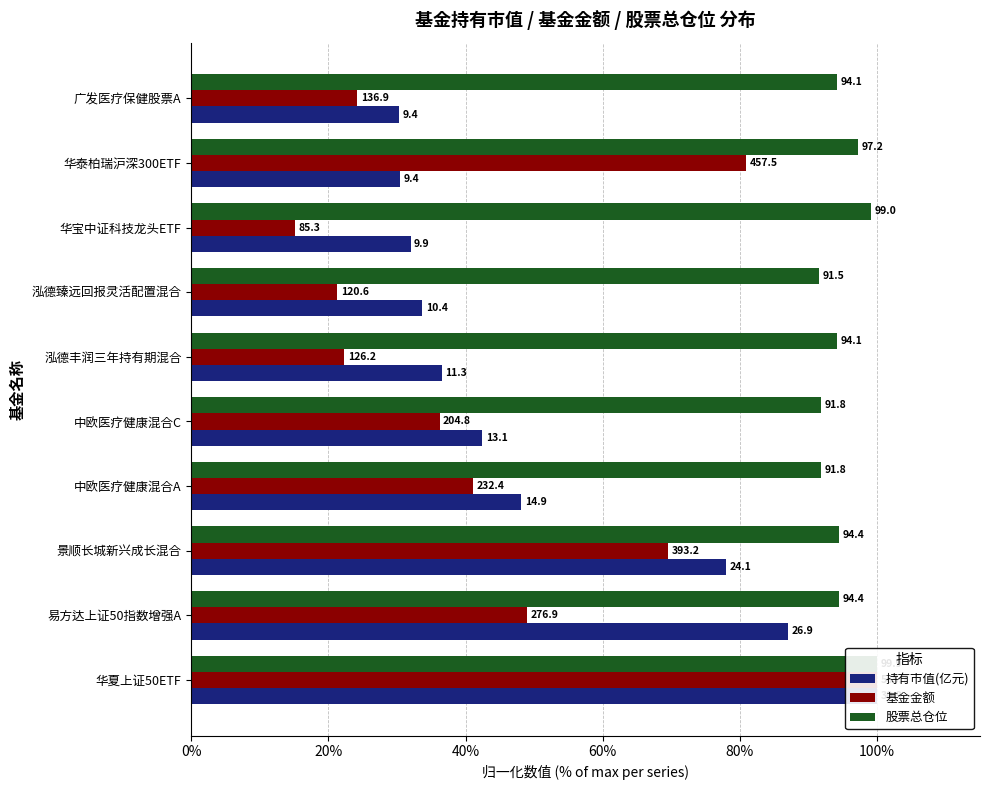

Which series has the largest total across all categories?

股票总仓位